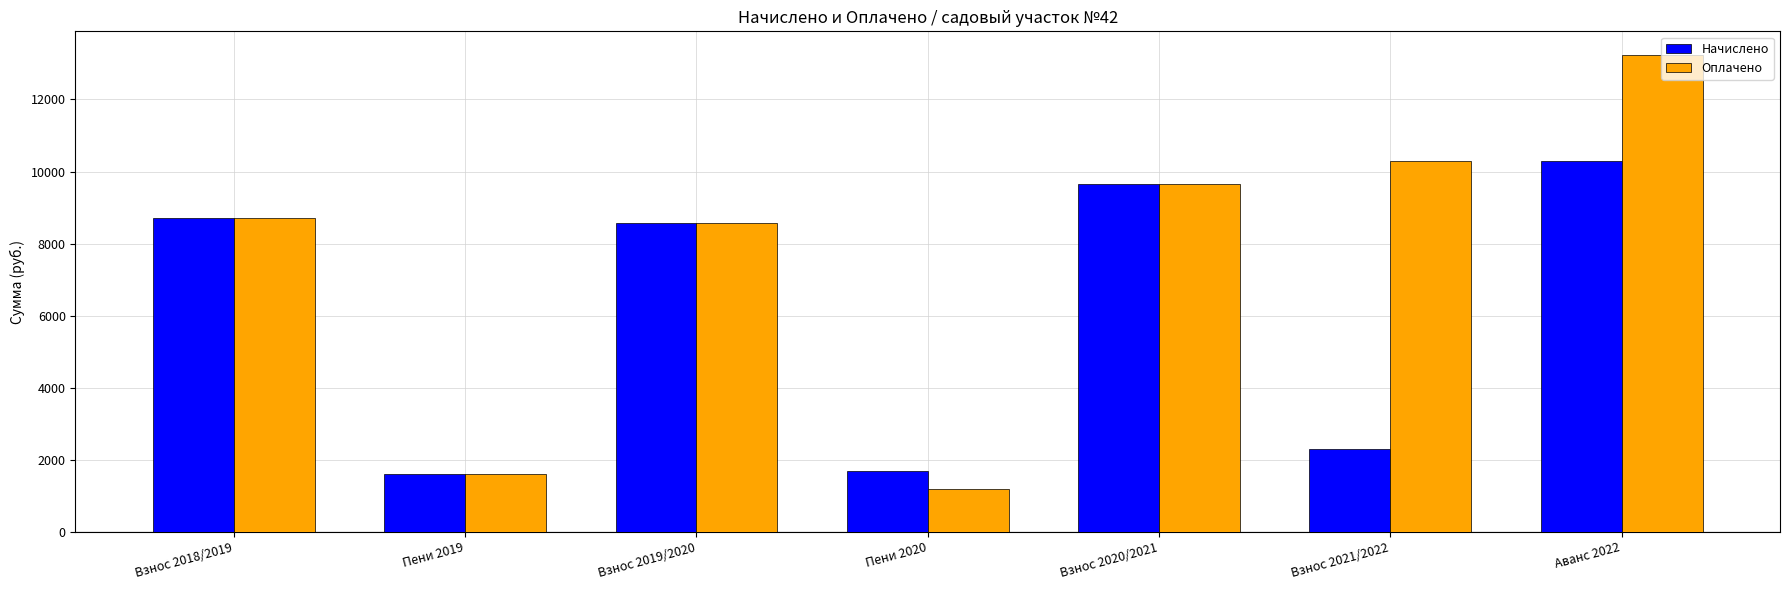

What is the minimum value for Начислено?

1618.3